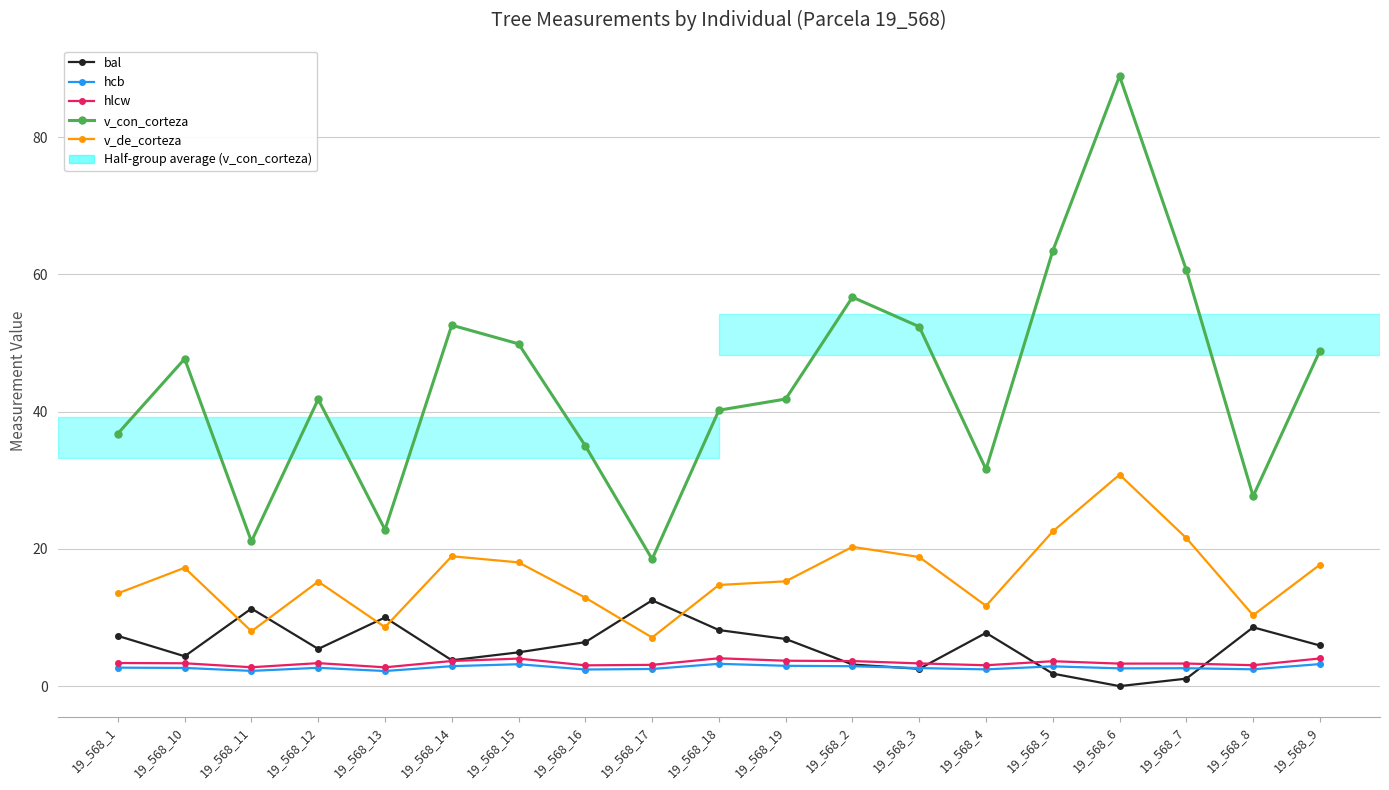

What position from the right is 19_568_4?

6